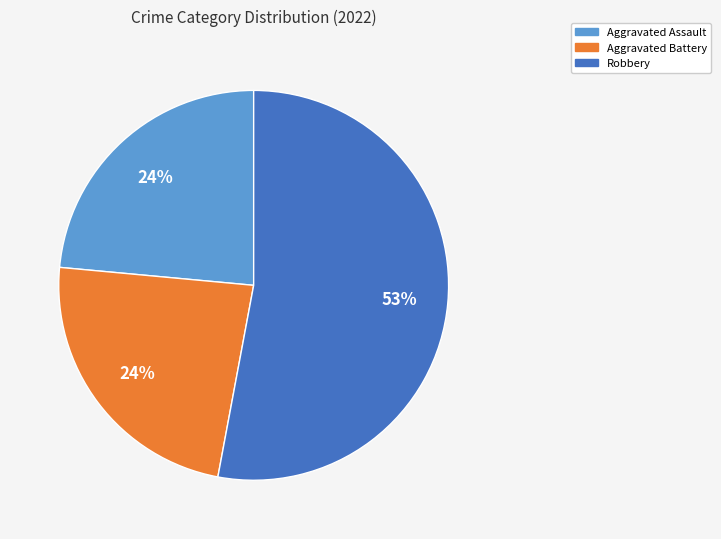

Count the number of slices in the pie.

3